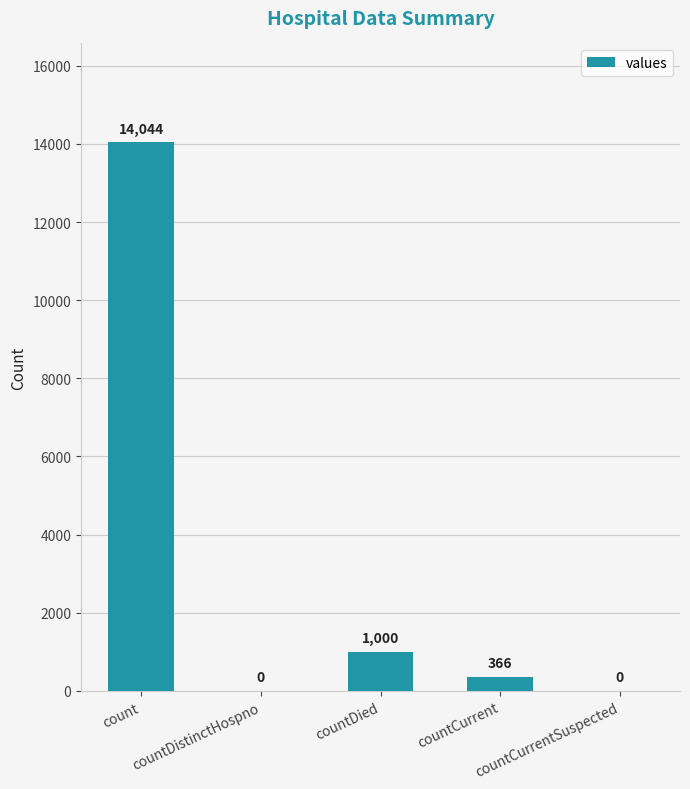

What is the change in value from countDied to countCurrent?

-634